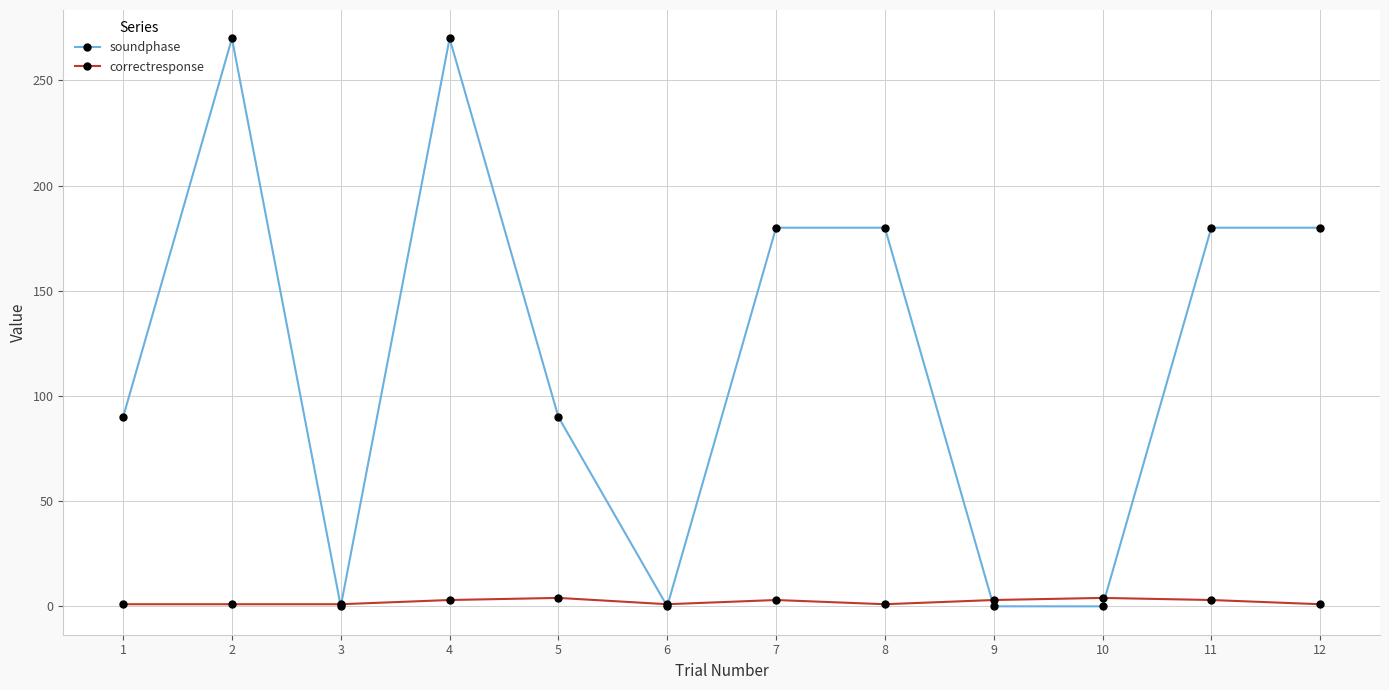

What is the maximum value shown in the chart?

270